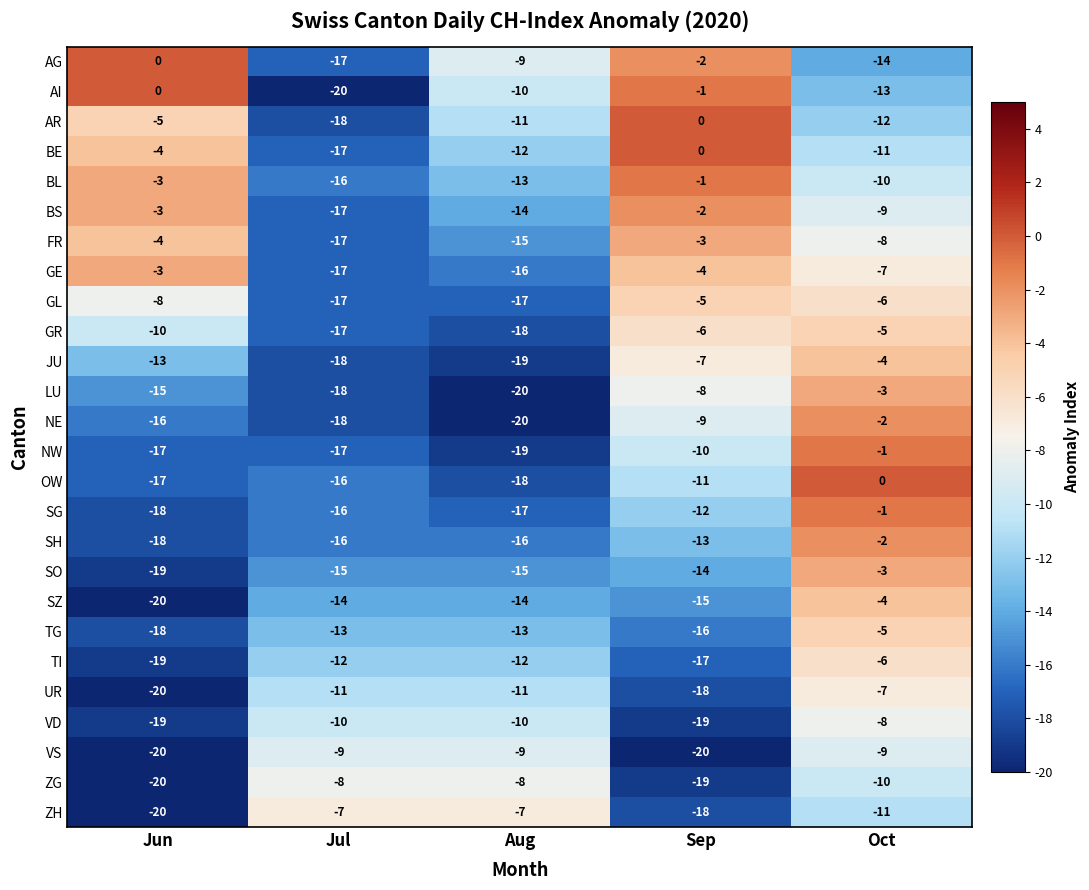

How many AG values are between -14 and -2?

3